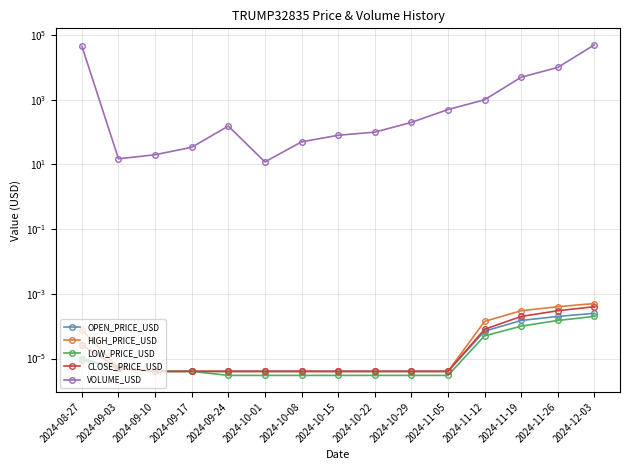

What is the difference between the VOLUME_USD values at 2024-12-03 and 2024-09-03?

49985.0